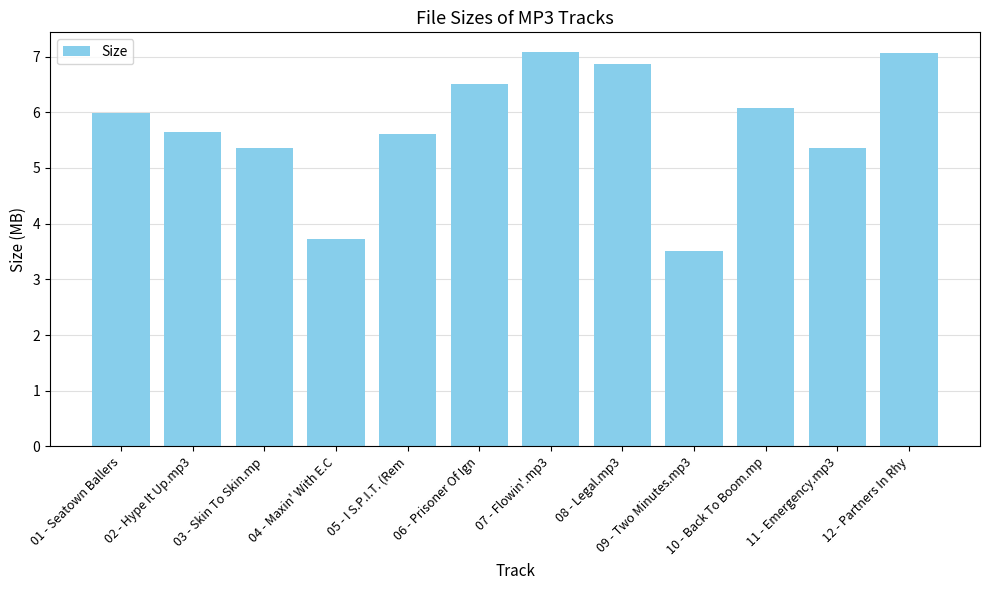

Is it true that the value at 05 - I S.P.I.T. (Rem is 7.7?

False